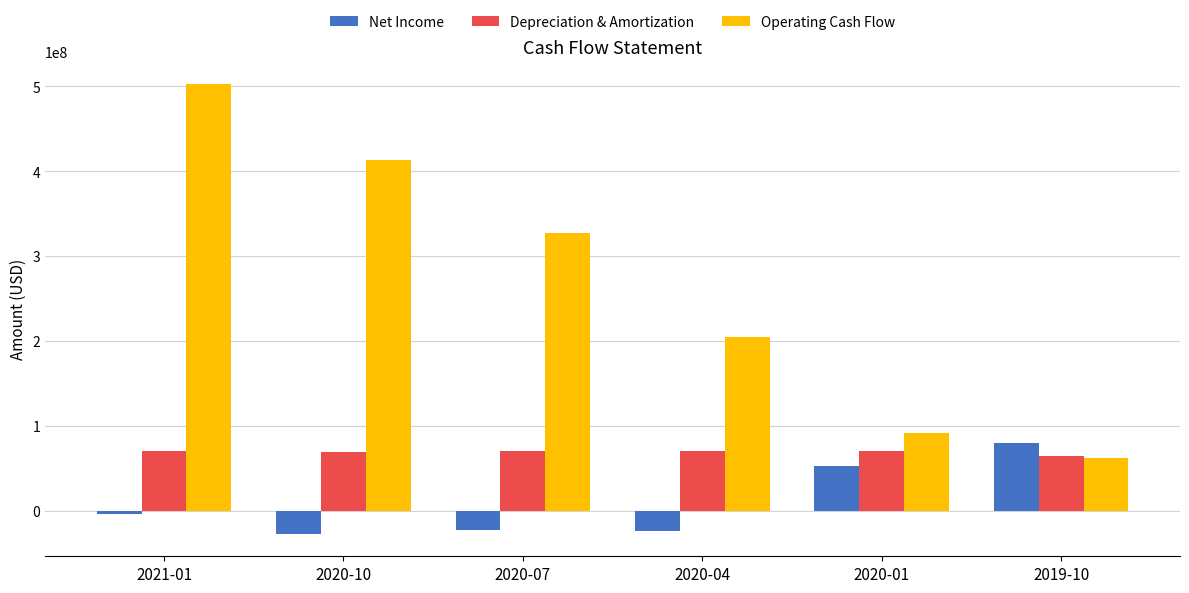

At which label does Depreciation & Amortization reach its minimum?

2019-10